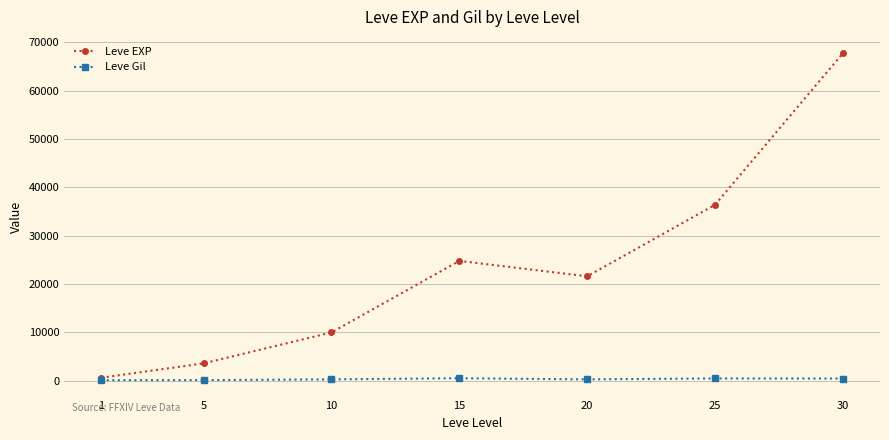

Where does the Leve EXP series first go above 21600?

15